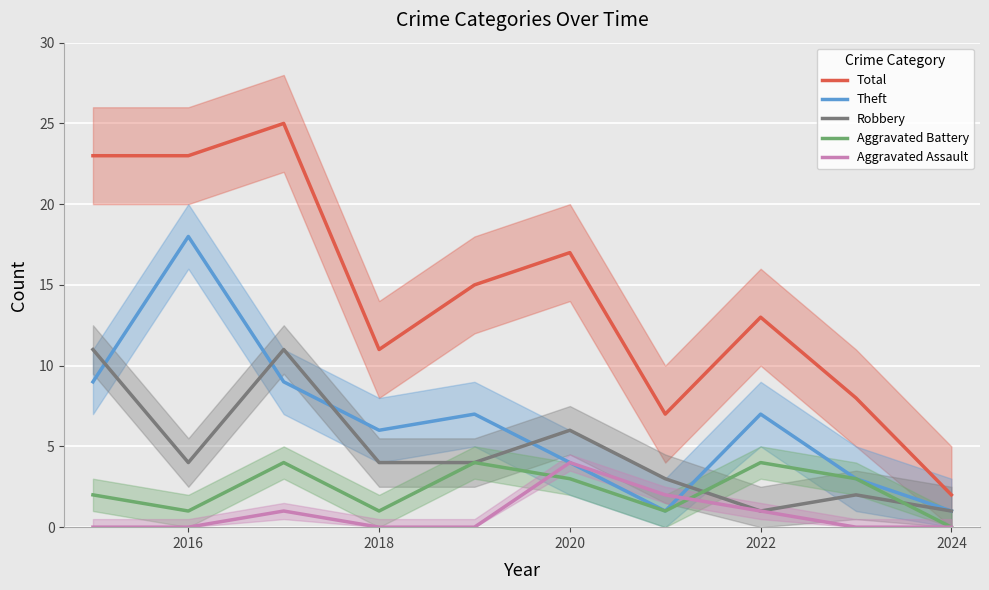

What is the maximum value for Aggravated Battery?

4